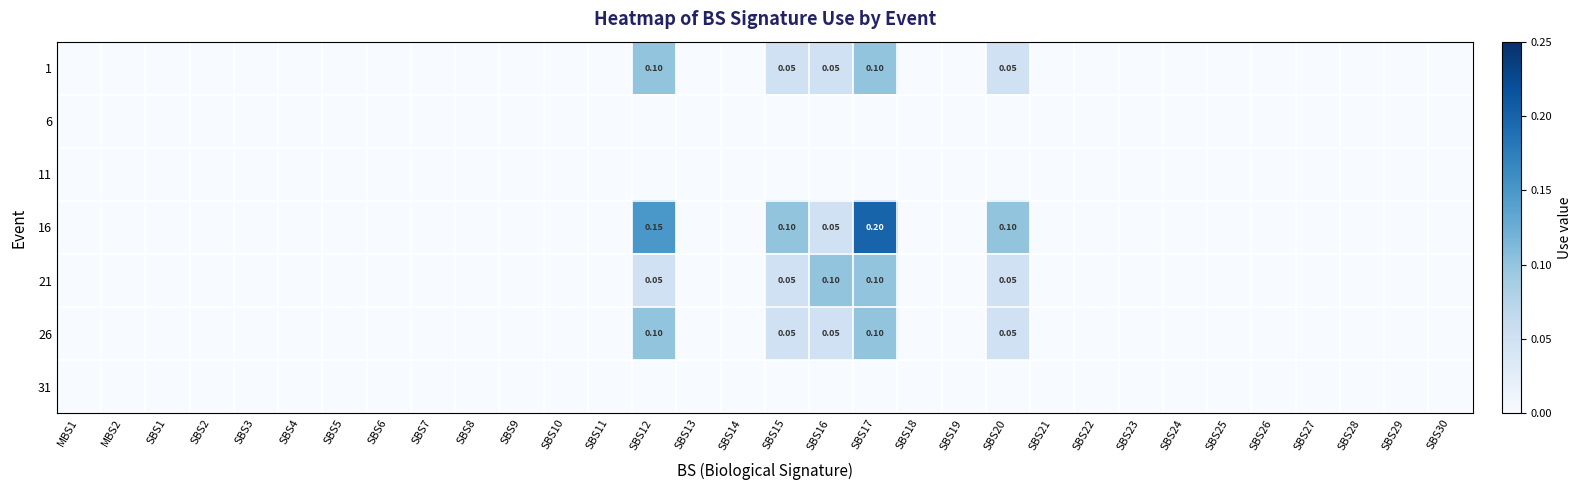

Between SBS4 and SBS2, which is larger?

SBS4